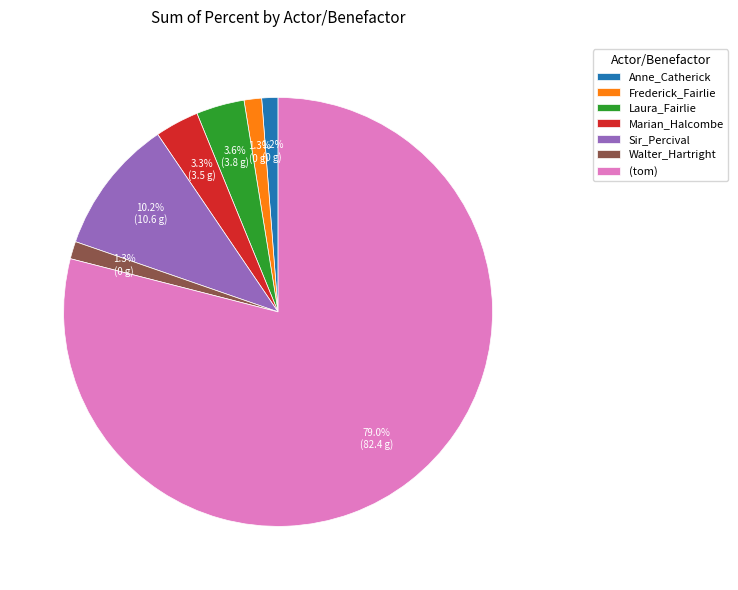

To the nearest percent, what is the difference between the (tom) and Sir_Percival slice percentages?

69%